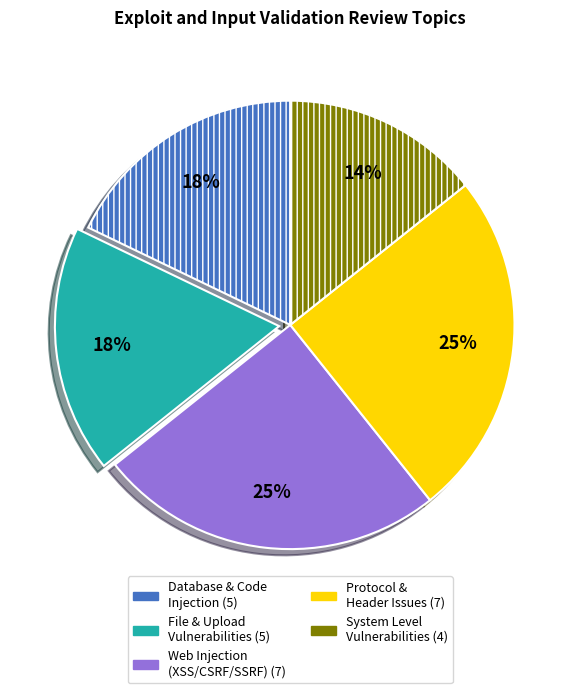

To the nearest percent, what is the average slice percentage?

20%